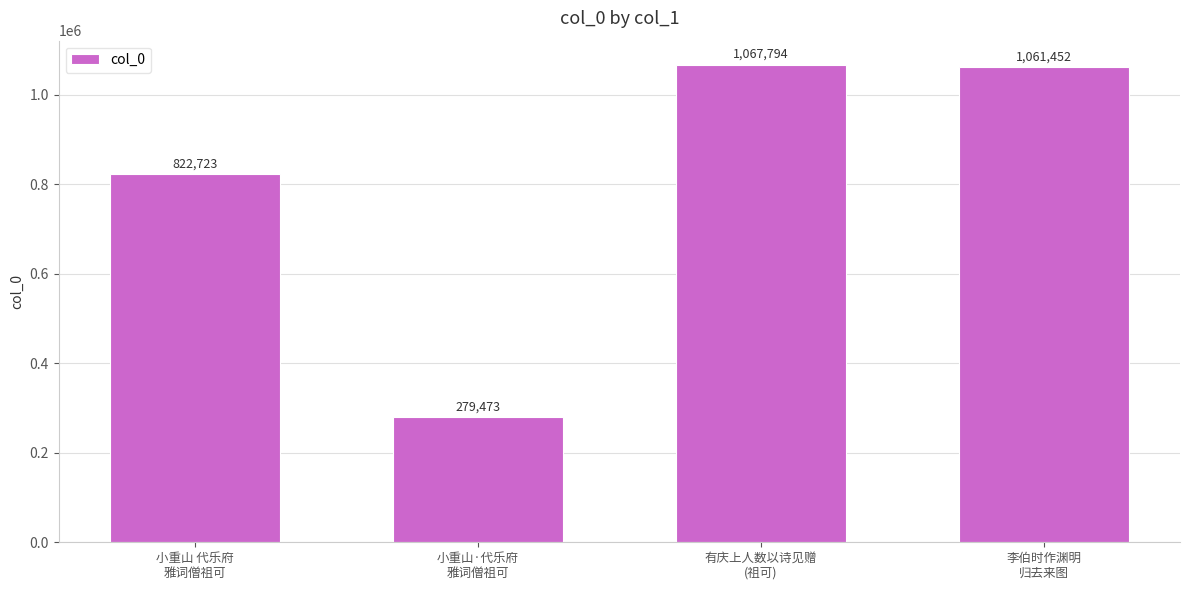

How many series are shown in this chart?

1